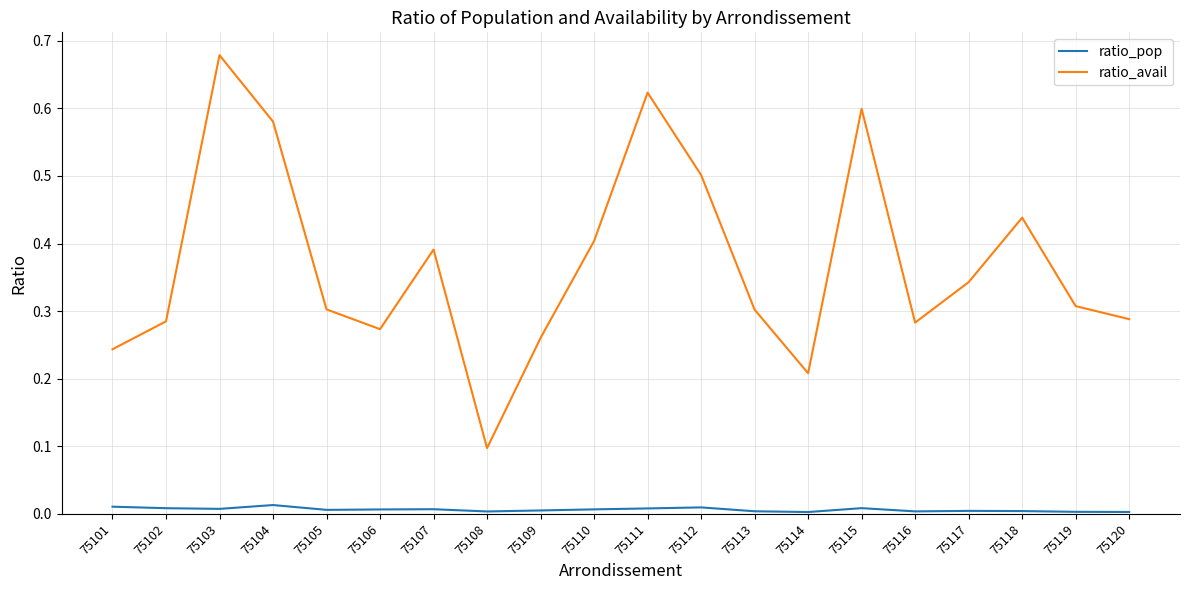

Which category has the lowest value in the ratio_avail series?

75108